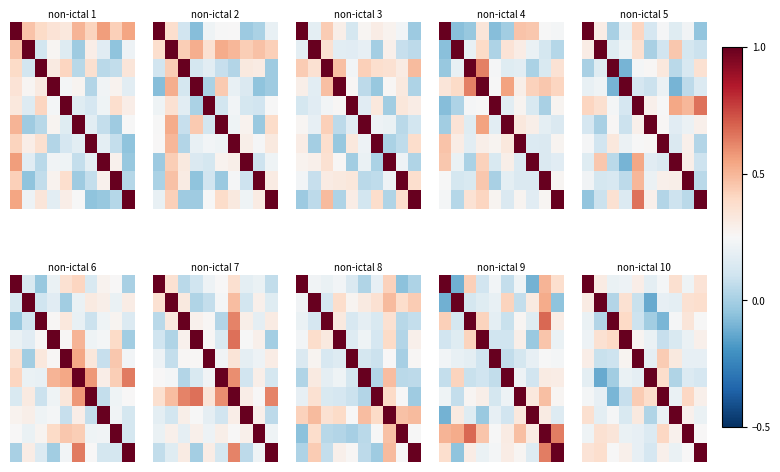

At which category is the sum across all series the highest?

8